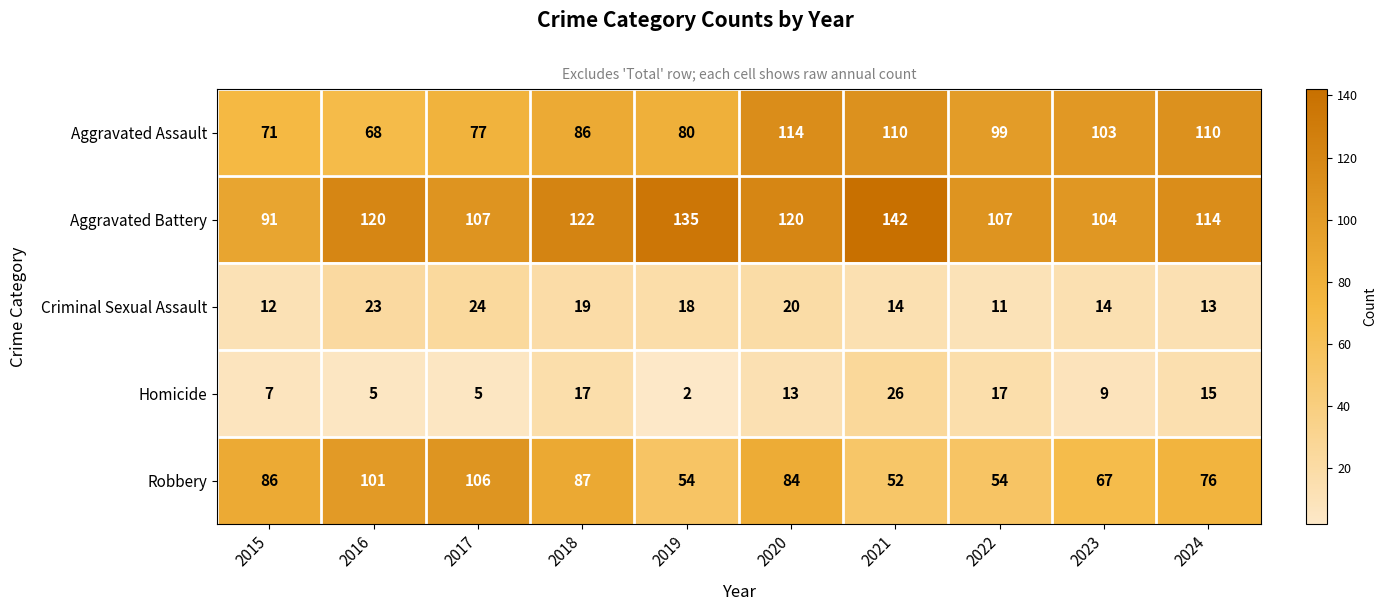

What is the sum of the Homicide values at 2018 and 2022?

34